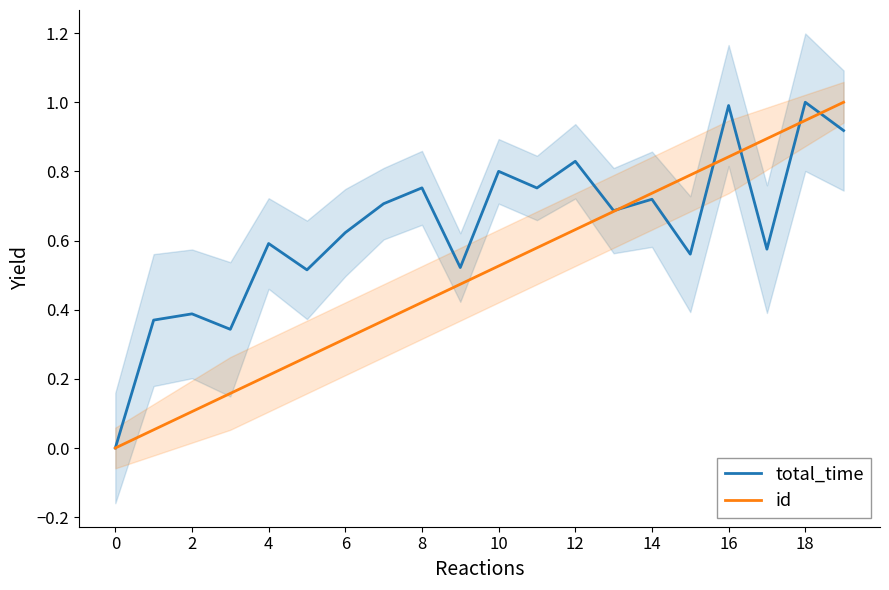

How many series are shown in this chart?

2